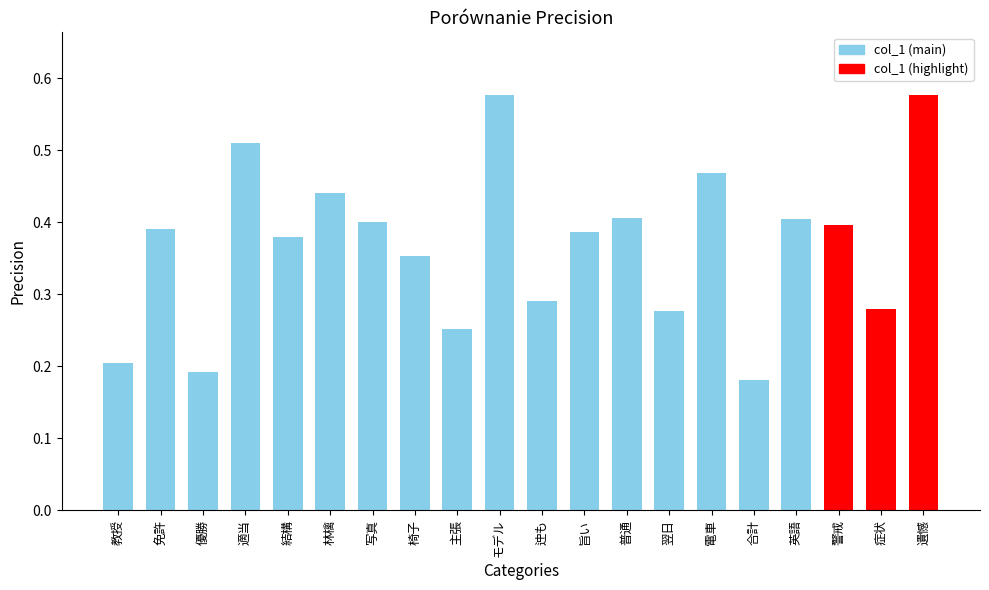

Count the values in the range 0 to 1.

20